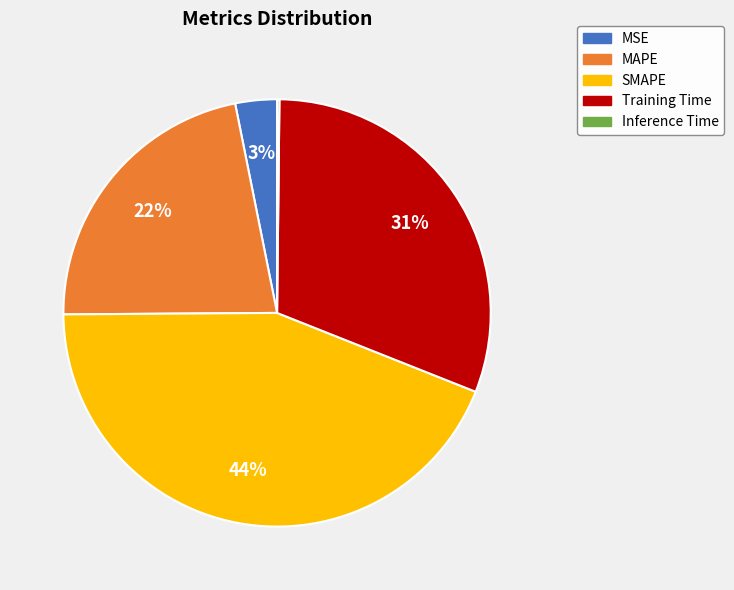

To the nearest percent, what is the average slice percentage?

20%